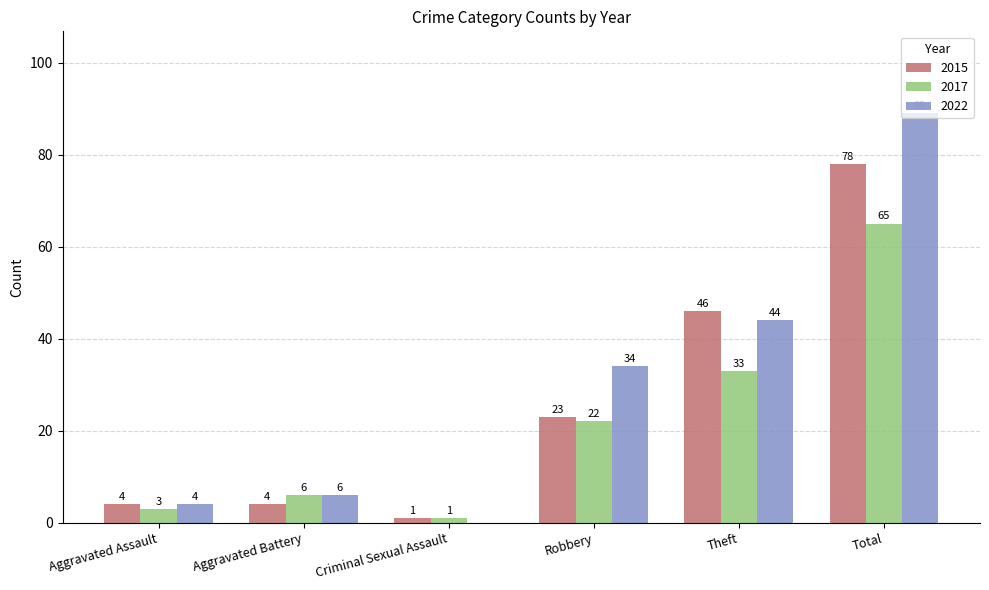

What is the sum of all 2015 values?

156